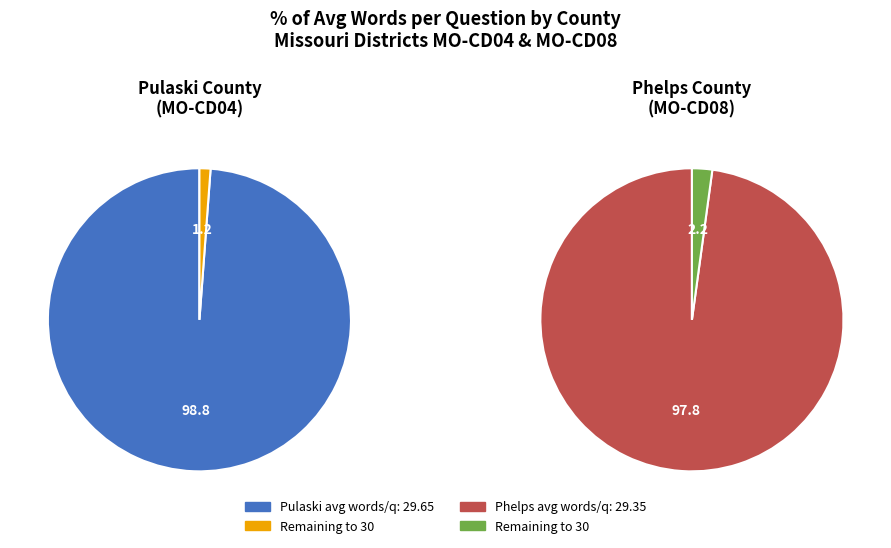

How many slices are in this pie chart?

2